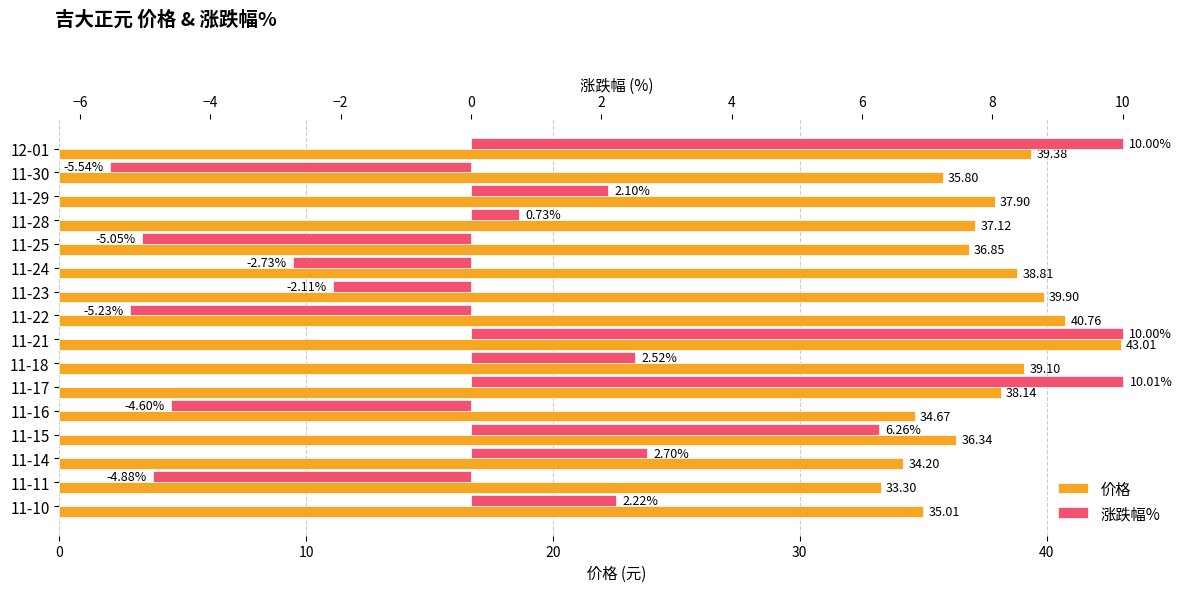

What is the greatest value displayed?

43.0